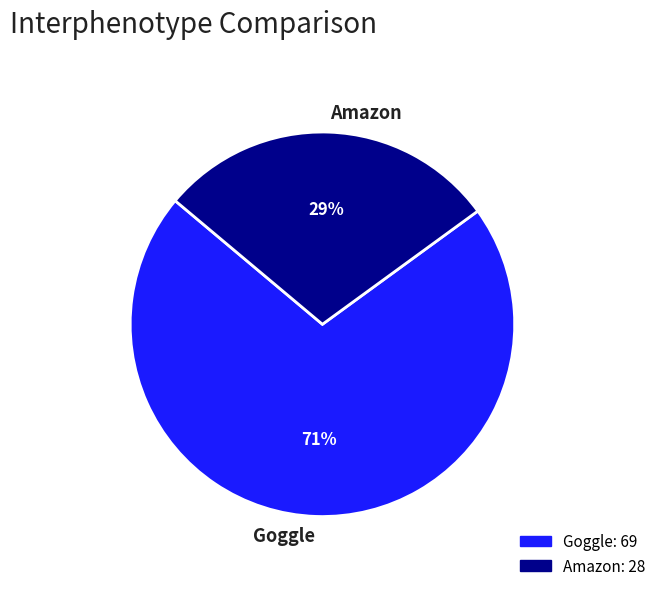

Rank the categories by value from highest to lowest.

Goggle, Amazon